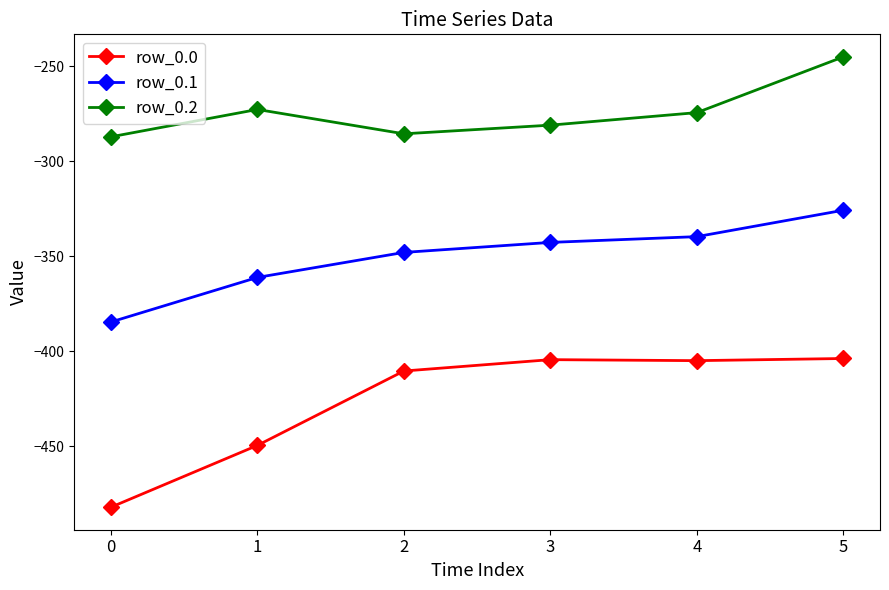

At which label does row_0.0 first exceed -404?

5